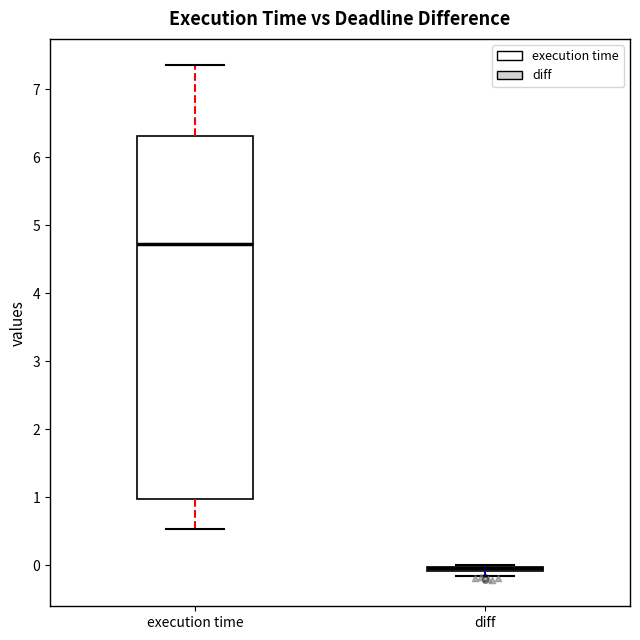

Where is the lower edge of the box for diff on the y-axis? The values are not printed on the chart, so give them approximately, as read against the axis.

-0.1